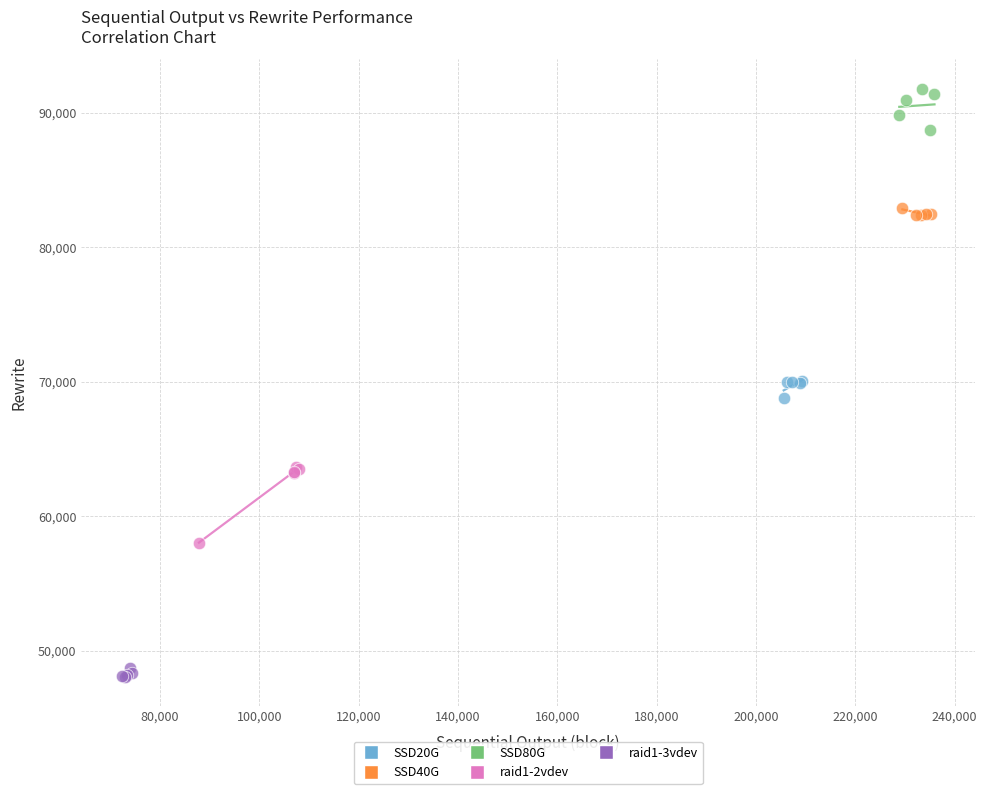

Which series contains the highest Y value?

SSD80G